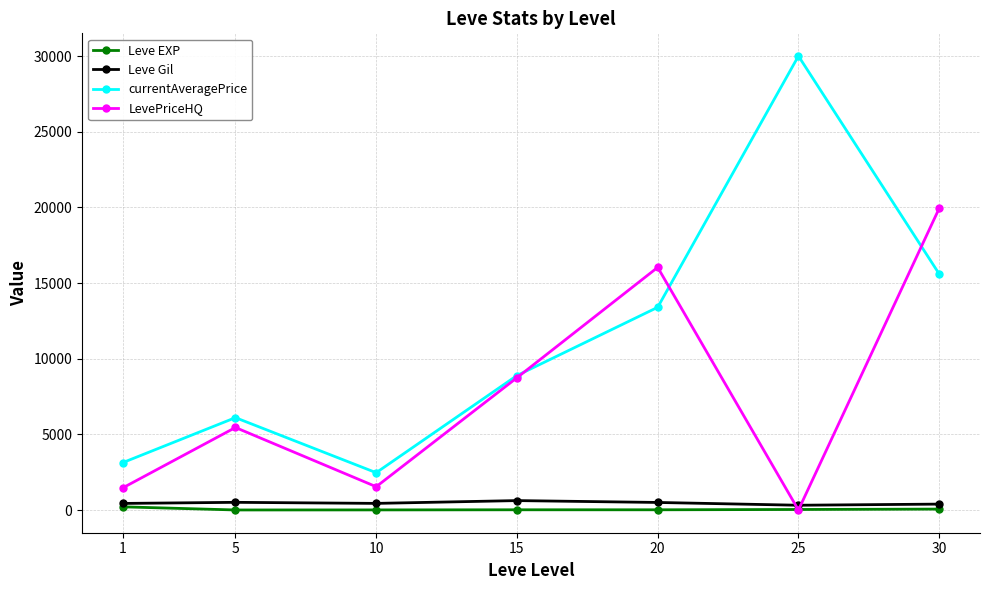

Which series has the largest range (max minus min)?

currentAveragePrice